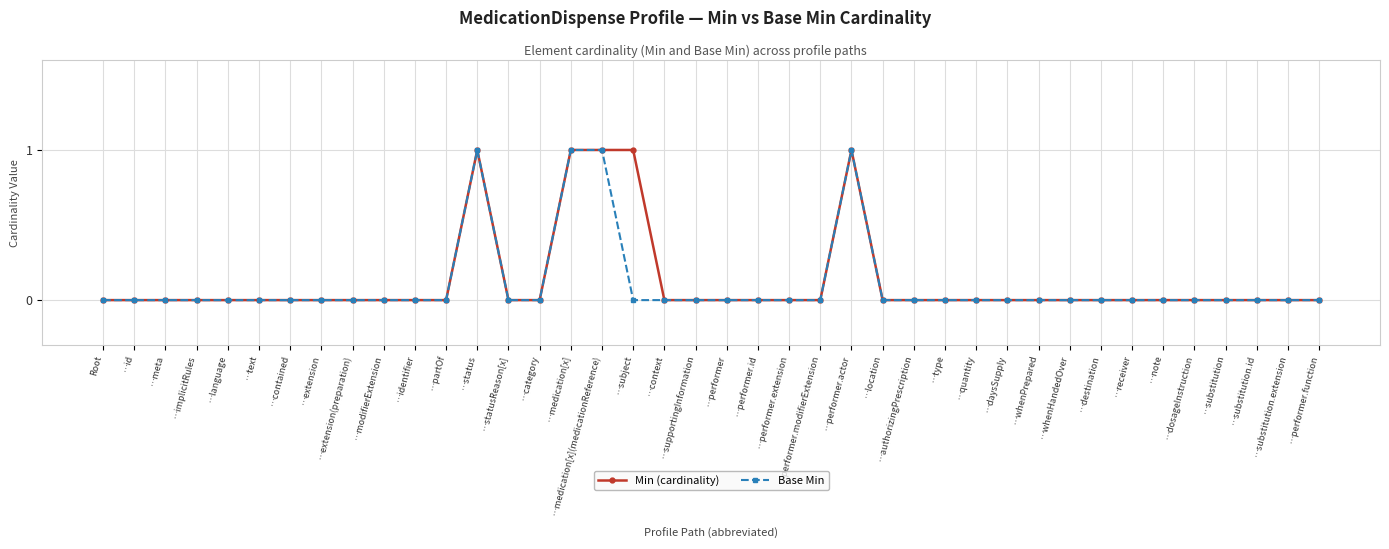

Reading left to right, extract all data points from this chart.

Min (cardinality): Root=0	…id=0	…meta=0	…implicitRules=0	…language=0	…text=0	…contained=0	…extension=0	…extension(preparation)=0	…modifierExtension=0	…identifier=0	…partOf=0	…status=1	…statusReason[x]=0	…category=0	…medication[x]=1	…medication[x](medicationReference)=1	…subject=1	…context=0	…supportingInformation=0	…performer=0	…performer.id=0	…performer.extension=0	…performer.modifierExtension=0	…performer.actor=1	…location=0	…authorizingPrescription=0	…type=0	…quantity=0	…daysSupply=0	…whenPrepared=0	…whenHandedOver=0	…destination=0	…receiver=0	…note=0	…dosageInstruction=0	…substitution=0	…substitution.id=0	…substitution.extension=0	…performer.function=0
Base Min: Root=0	…id=0	…meta=0	…implicitRules=0	…language=0	…text=0	…contained=0	…extension=0	…extension(preparation)=0	…modifierExtension=0	…identifier=0	…partOf=0	…status=1	…statusReason[x]=0	…category=0	…medication[x]=1	…medication[x](medicationReference)=1	…subject=0	…context=0	…supportingInformation=0	…performer=0	…performer.id=0	…performer.extension=0	…performer.modifierExtension=0	…performer.actor=1	…location=0	…authorizingPrescription=0	…type=0	…quantity=0	…daysSupply=0	…whenPrepared=0	…whenHandedOver=0	…destination=0	…receiver=0	…note=0	…dosageInstruction=0	…substitution=0	…substitution.id=0	…substitution.extension=0	…performer.function=0